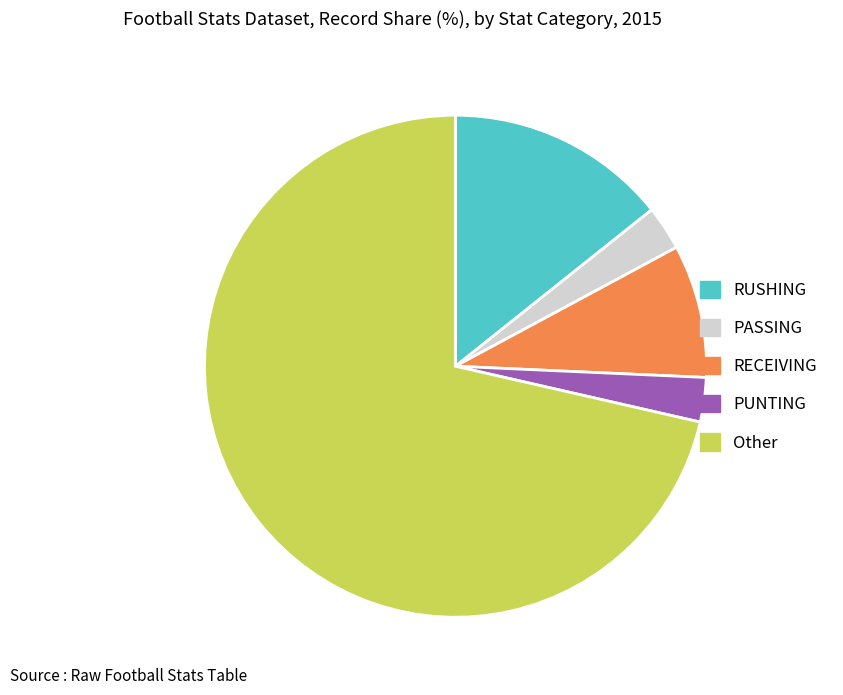

Is there any slice that represents more than half of the pie?

Yes